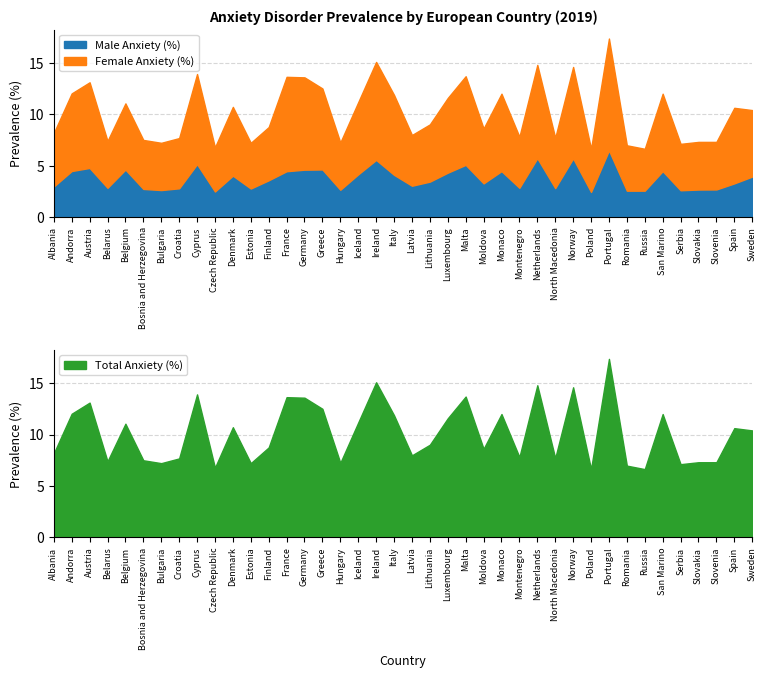

The value of Male Anxiety (%) at Ireland is 9.5. True or false?

False